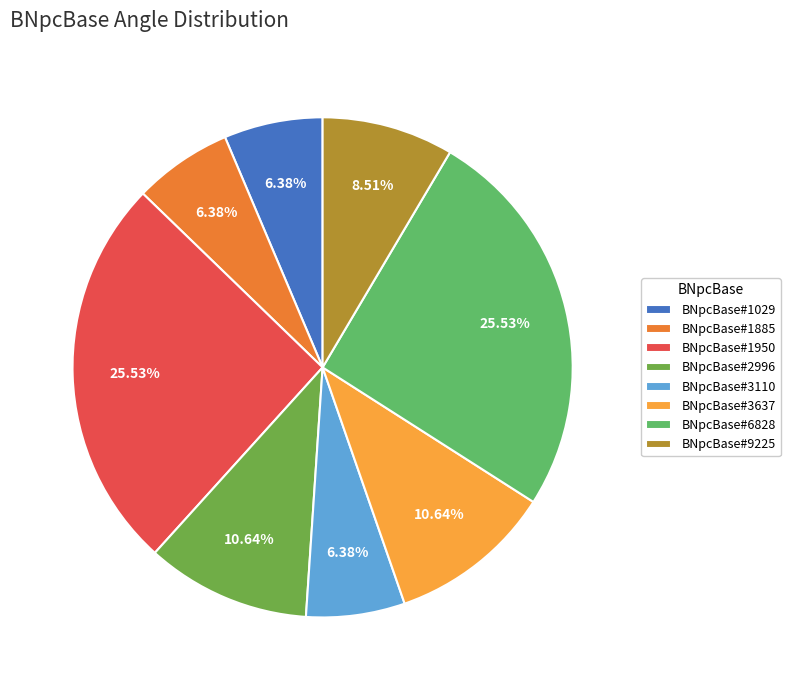

How many segments does this pie chart have?

8